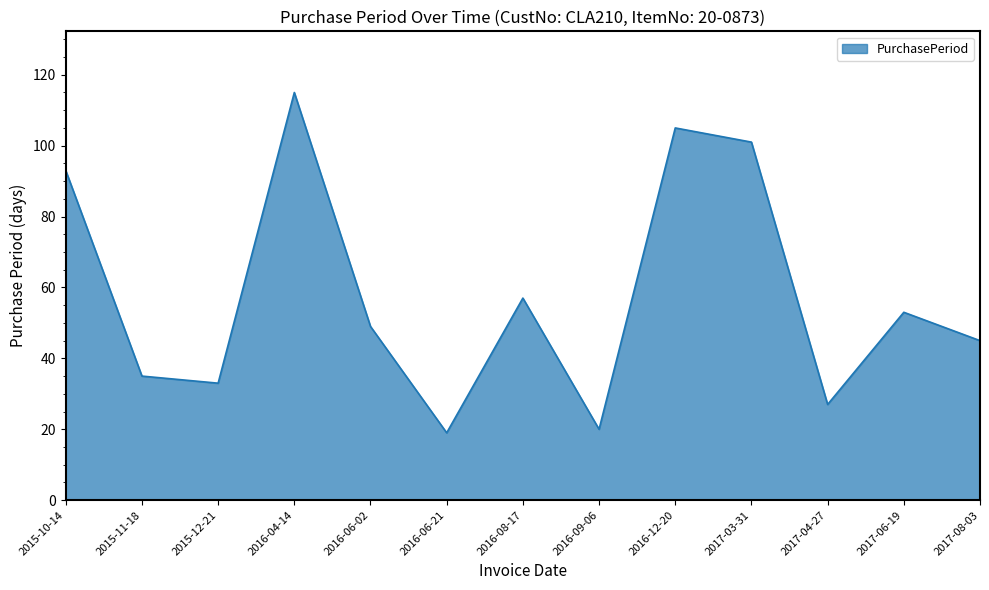

What is the ratio of the value at 2017-04-27 to the value at 2016-06-21?

1.4